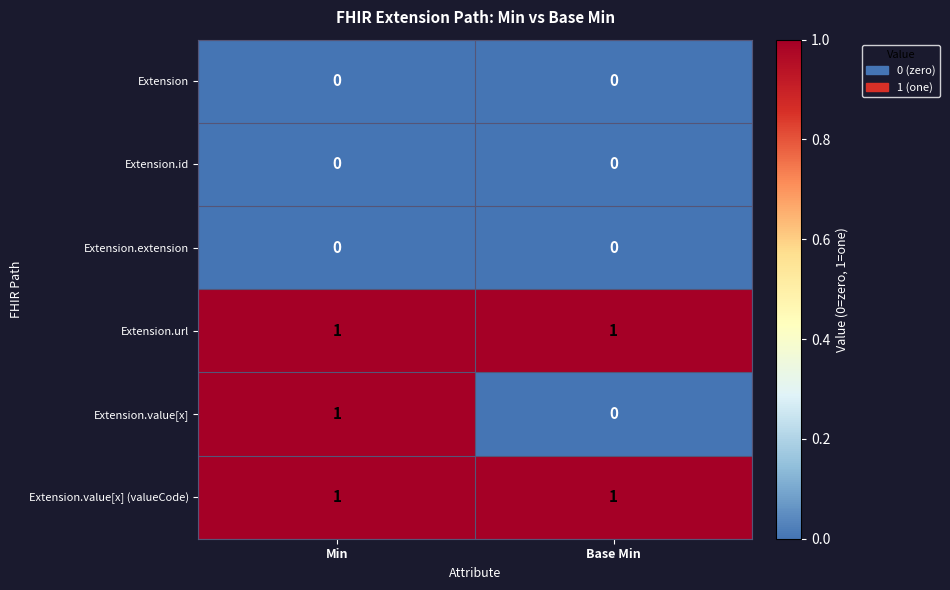

Which series has the largest range (max minus min)?

Extension.value[x]